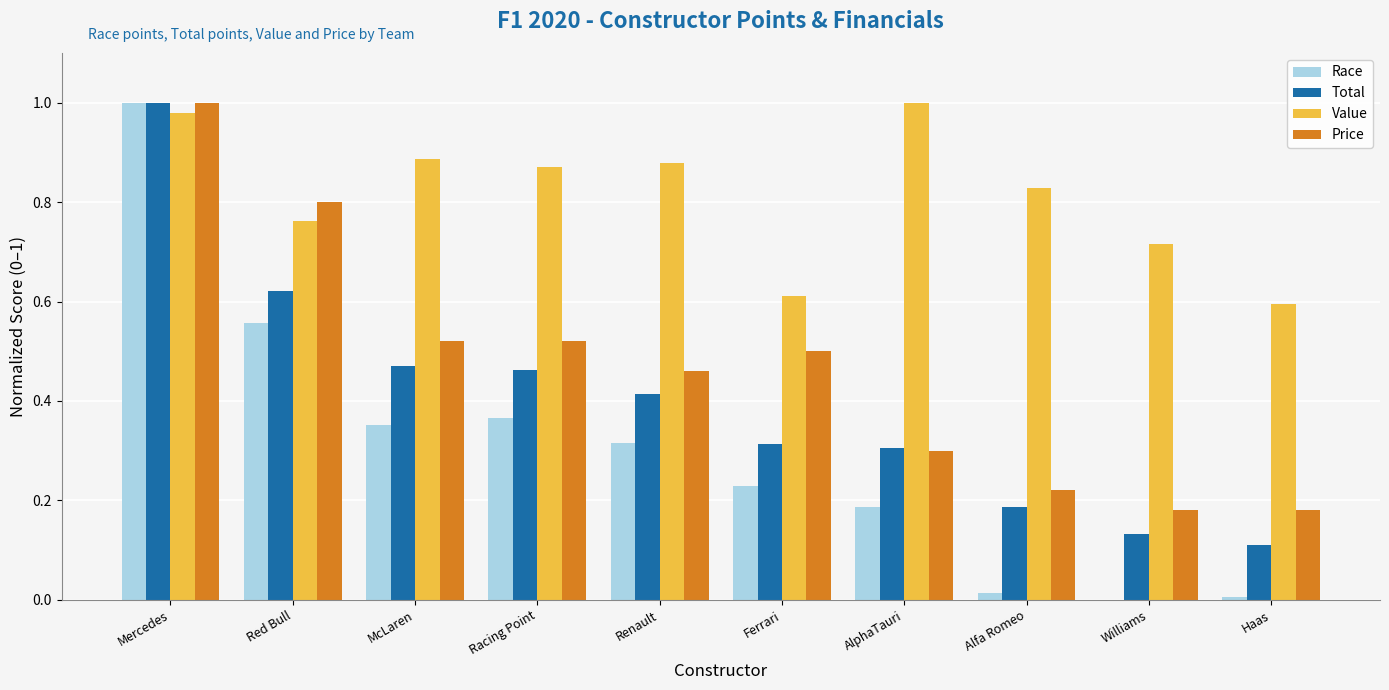

What is the sum of all Value values?

8.1